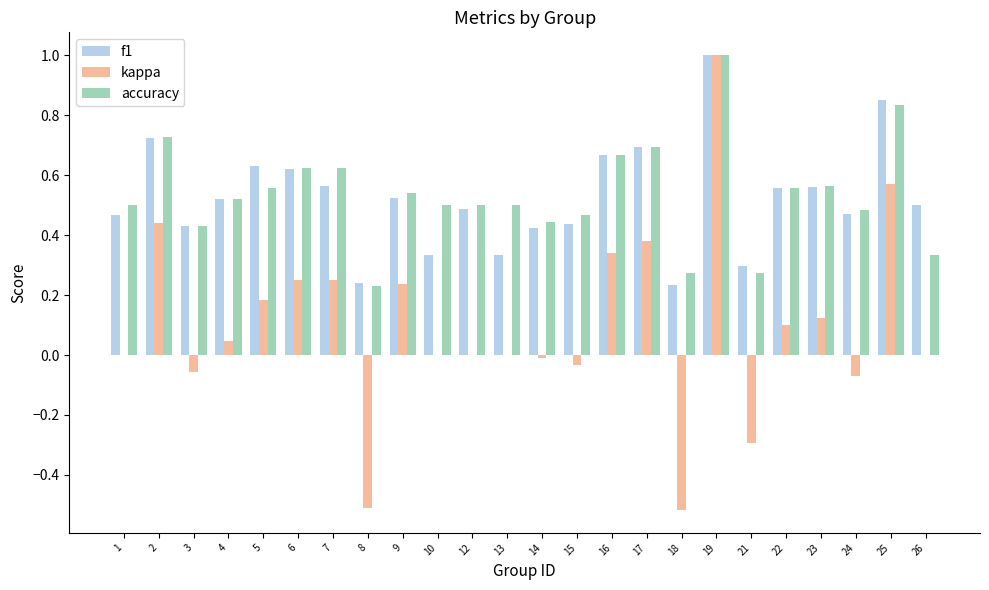

Does the chart contain stacked bars?

No